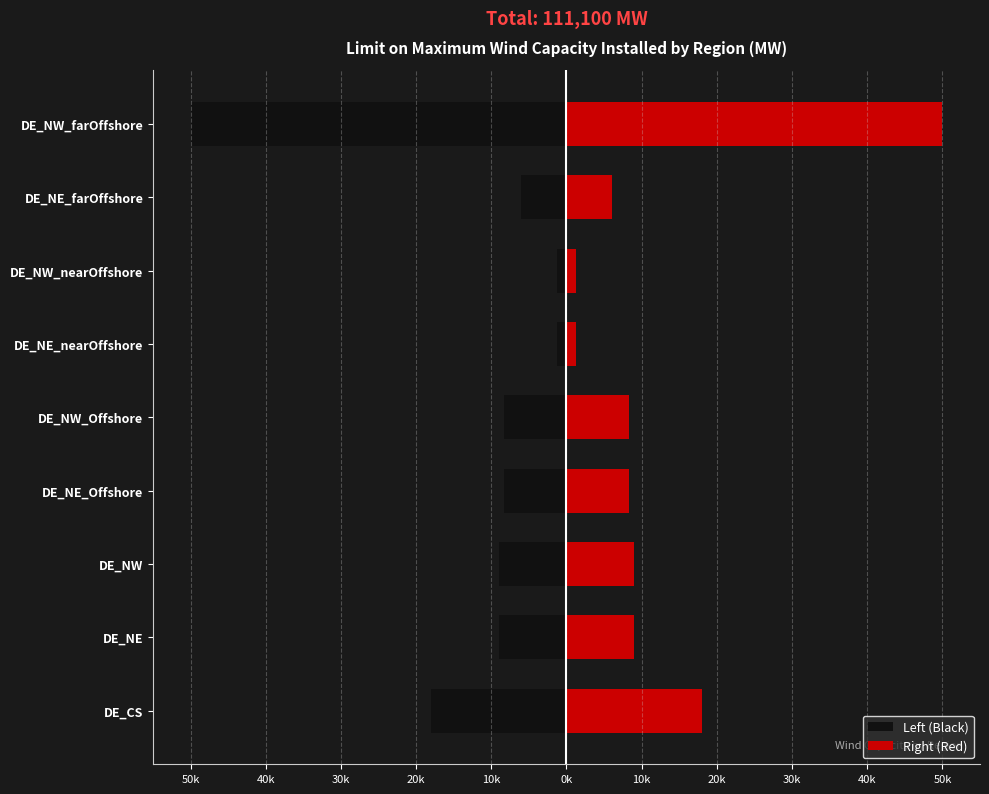

Rank the series by their maximum value, from lowest to highest.

Left (Black), Right (Red)